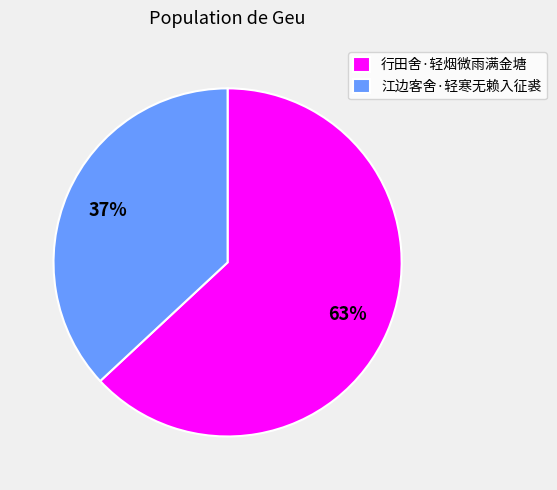

Which category has the biggest portion of the pie?

行田舍·轻烟微雨满金塘